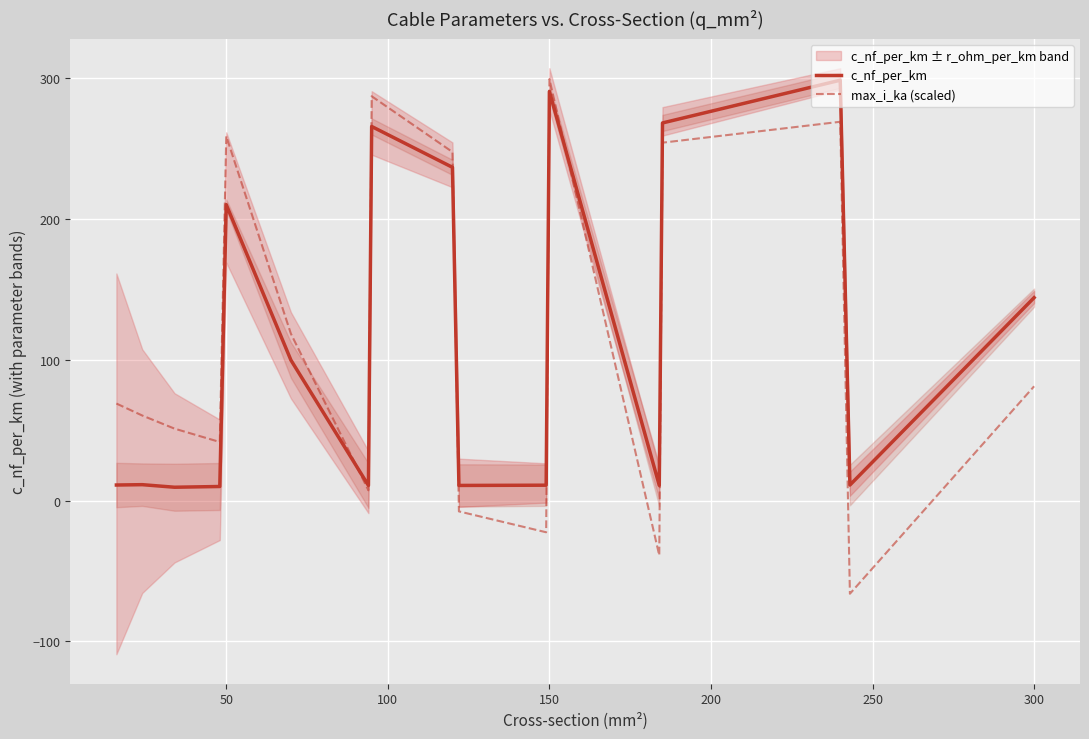

True or false: c_nf_per_km has a value of 210.0 at 50.

True